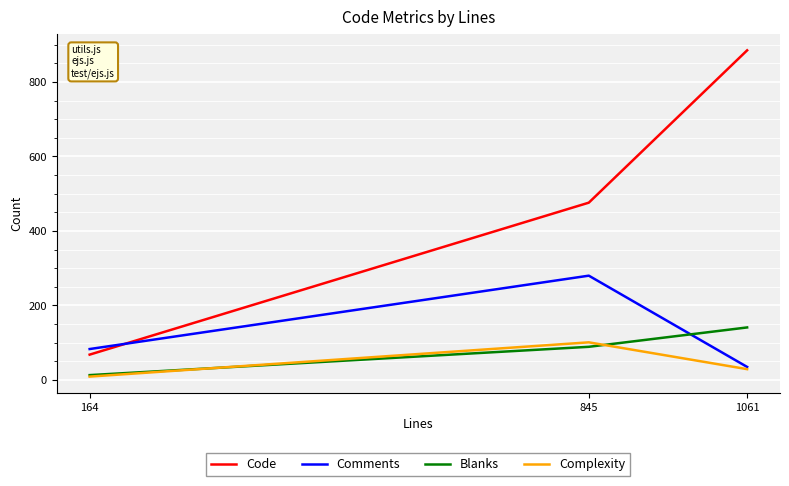

At how many categories does at least one series exceed 799?

1